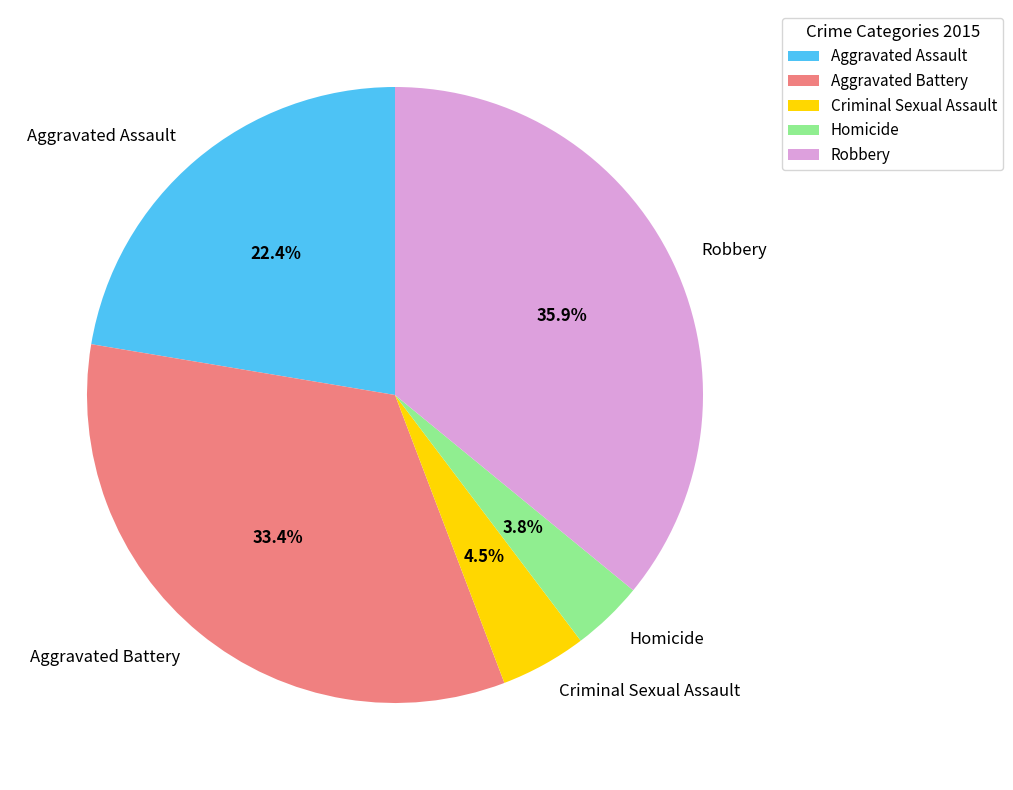

How many slices are in this pie chart?

5